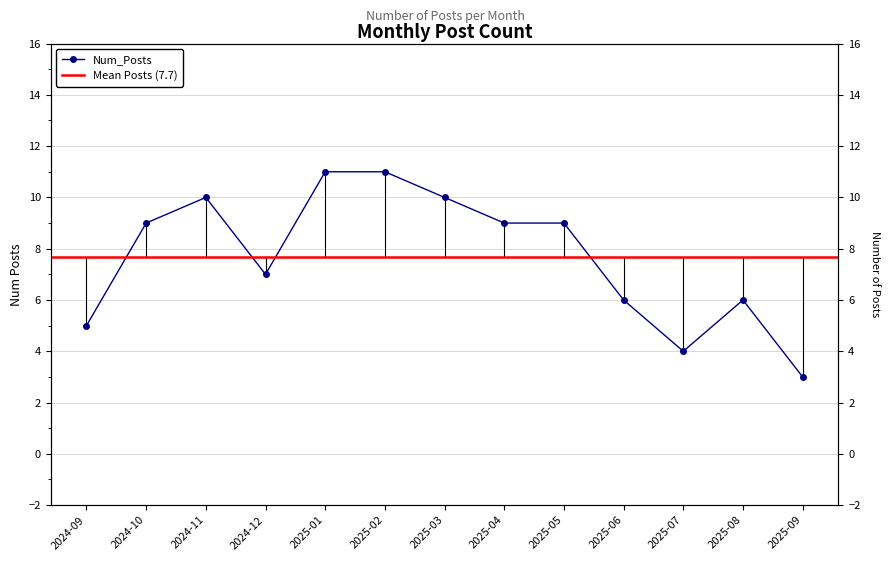

Rank the categories by value from highest to lowest.

2025-01, 2025-02, 2024-11, 2025-03, 2024-10, 2025-04, 2025-05, 2024-12, 2025-06, 2025-08, 2024-09, 2025-07, 2025-09